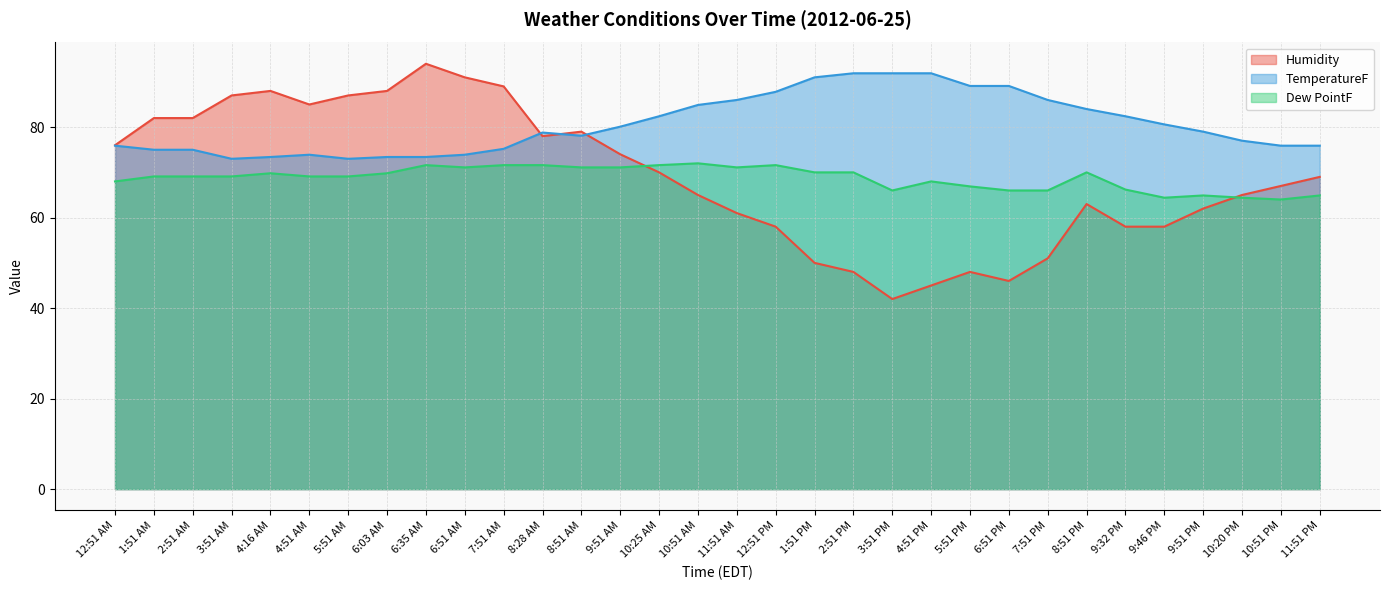

Which category has the lowest value in the Dew PointF series?

10:51 PM